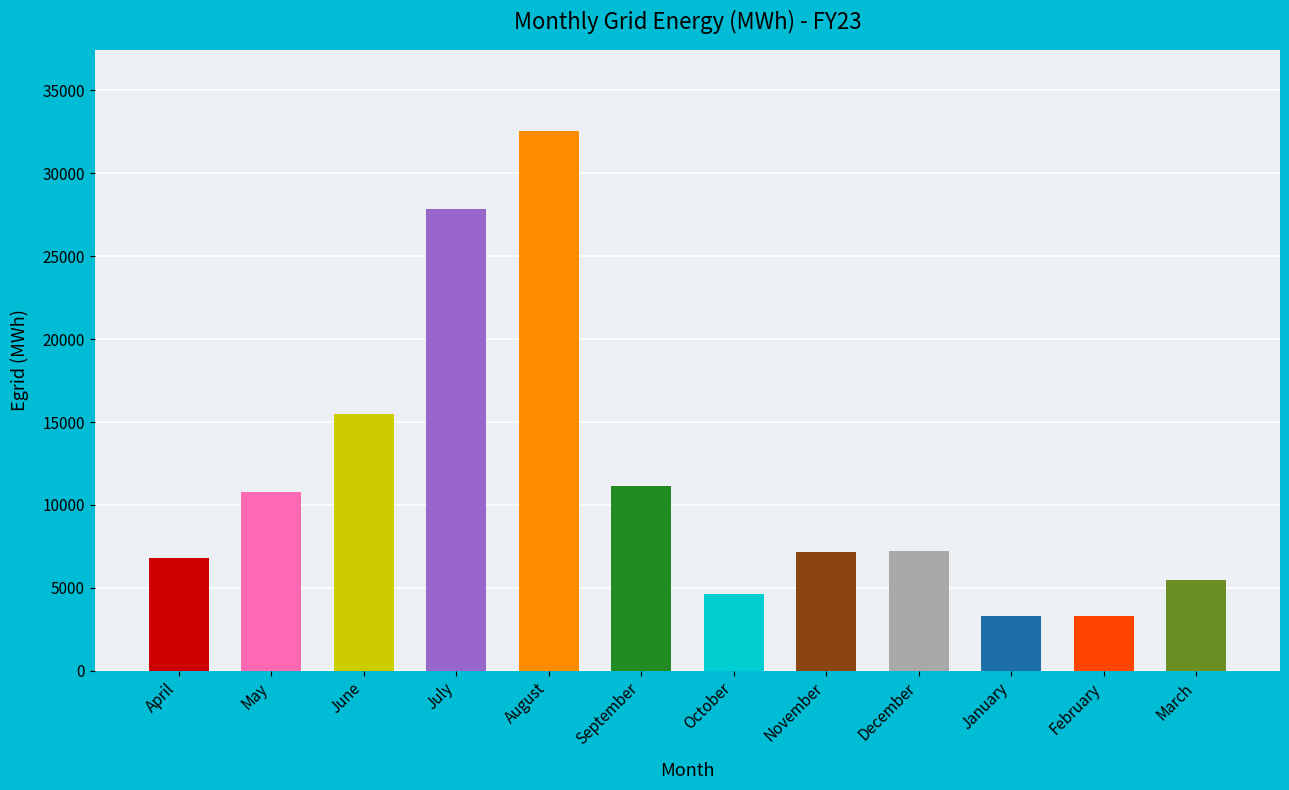

What is the difference between the values at May and March?

5304.9